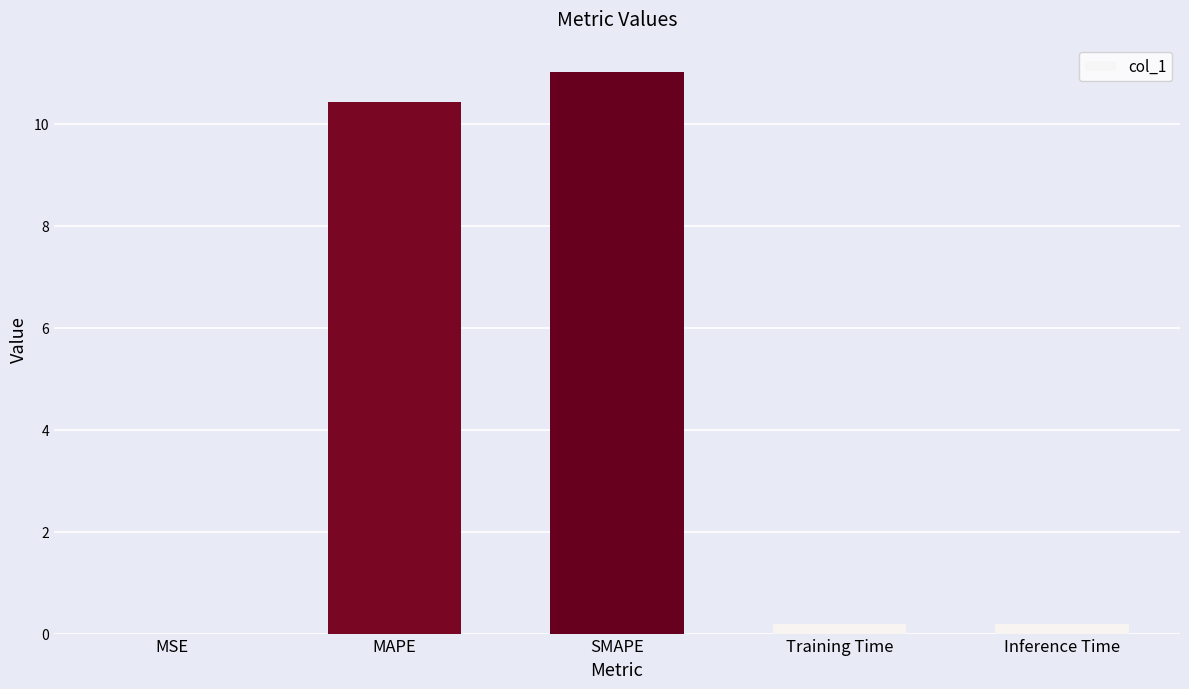

Are the bars horizontal?

No